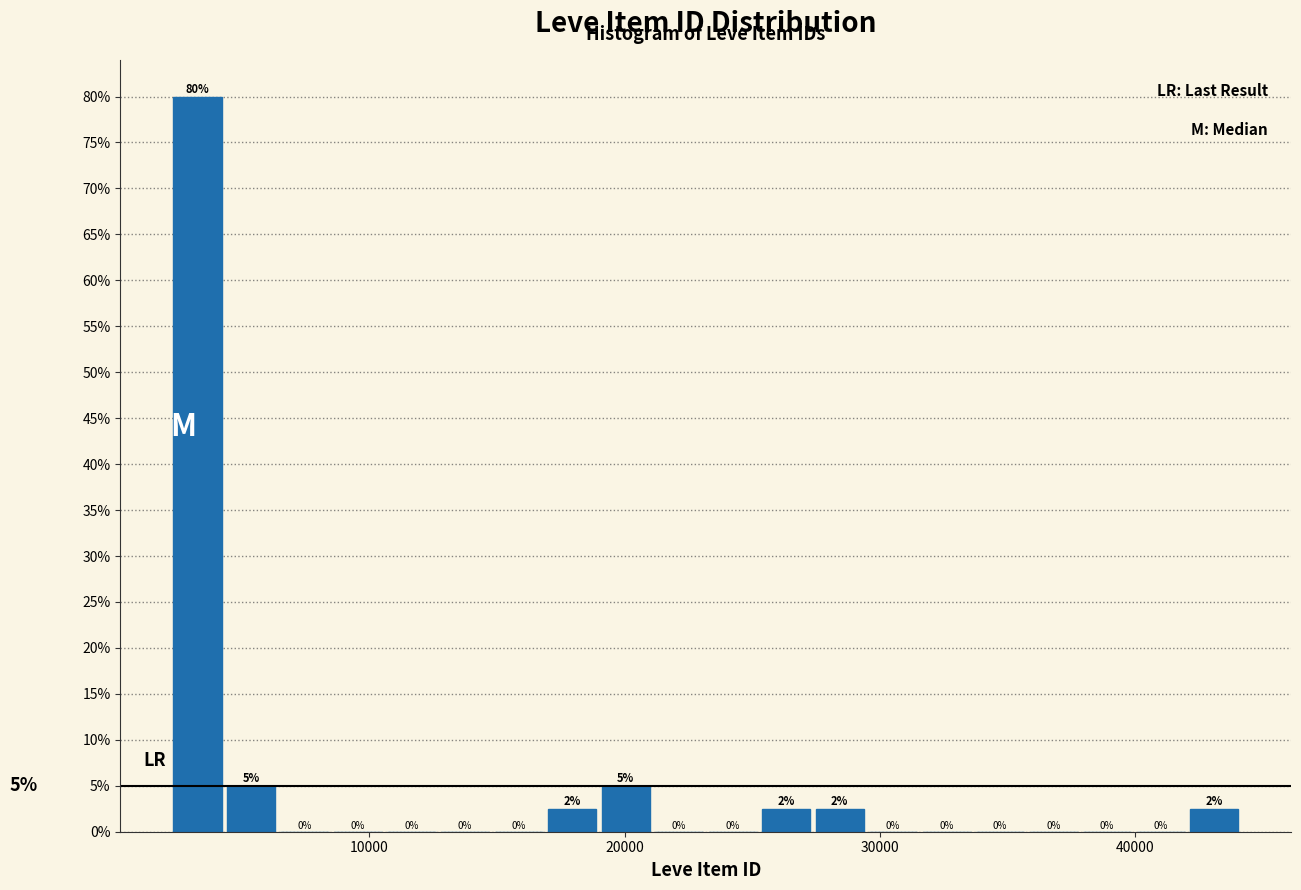

Read against the x-axis, roughly where is the centre of the tallest bar?

3000